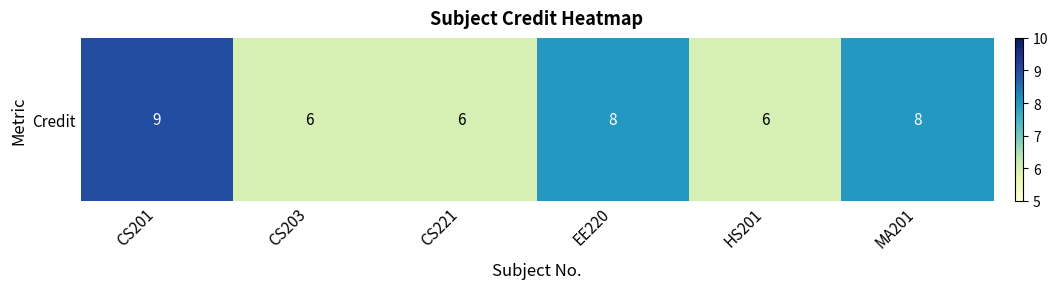

Which label corresponds to the largest value in the chart?

CS201